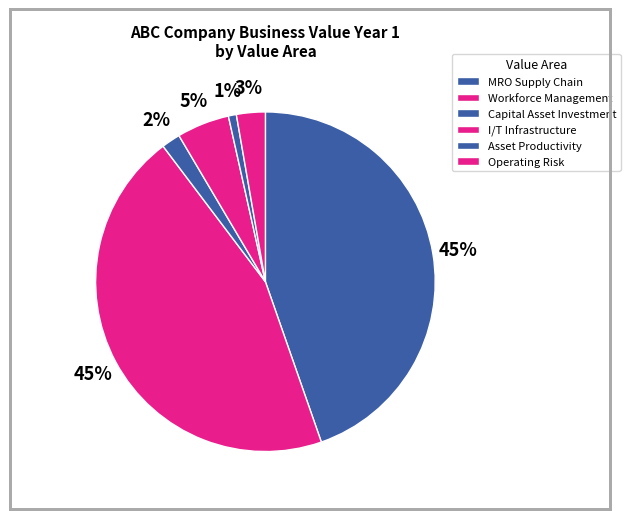

How many segments does this pie chart have?

6